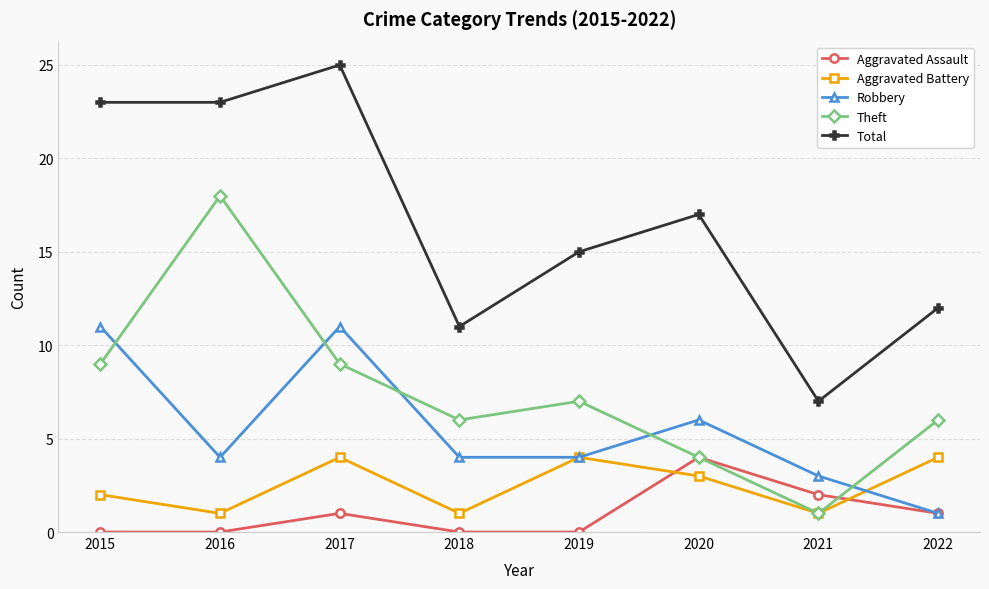

Which series ends up on top after the final intersection of Robbery and Theft?

Theft